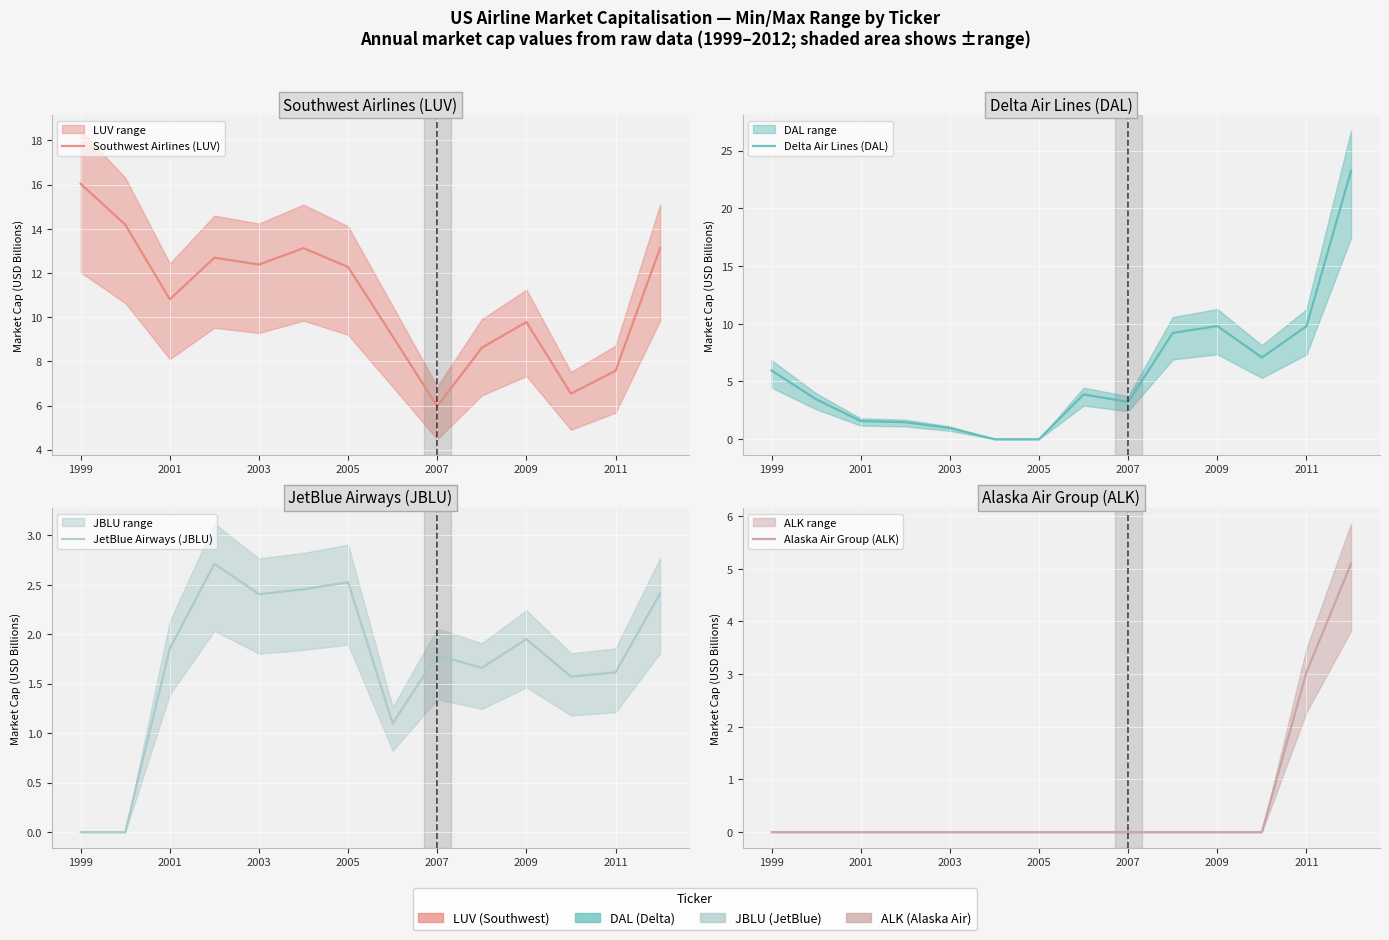

Which category has the lowest value across all series?

2009